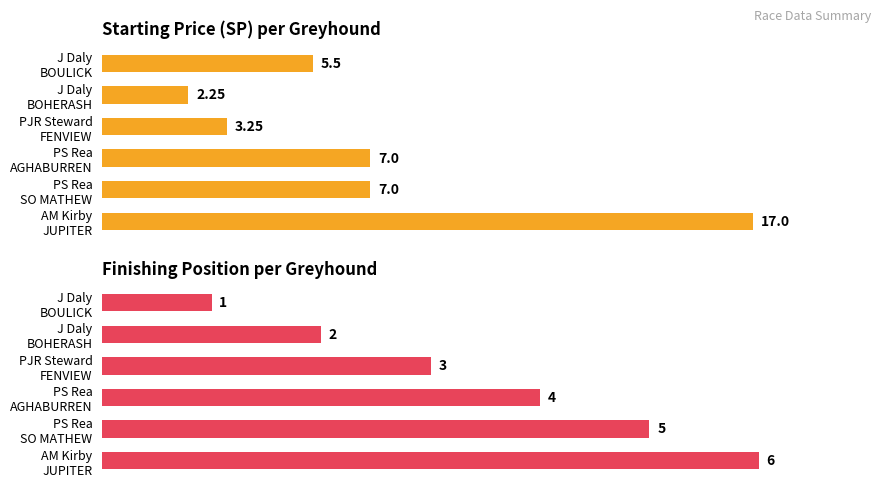

How many bars are there in total?

12